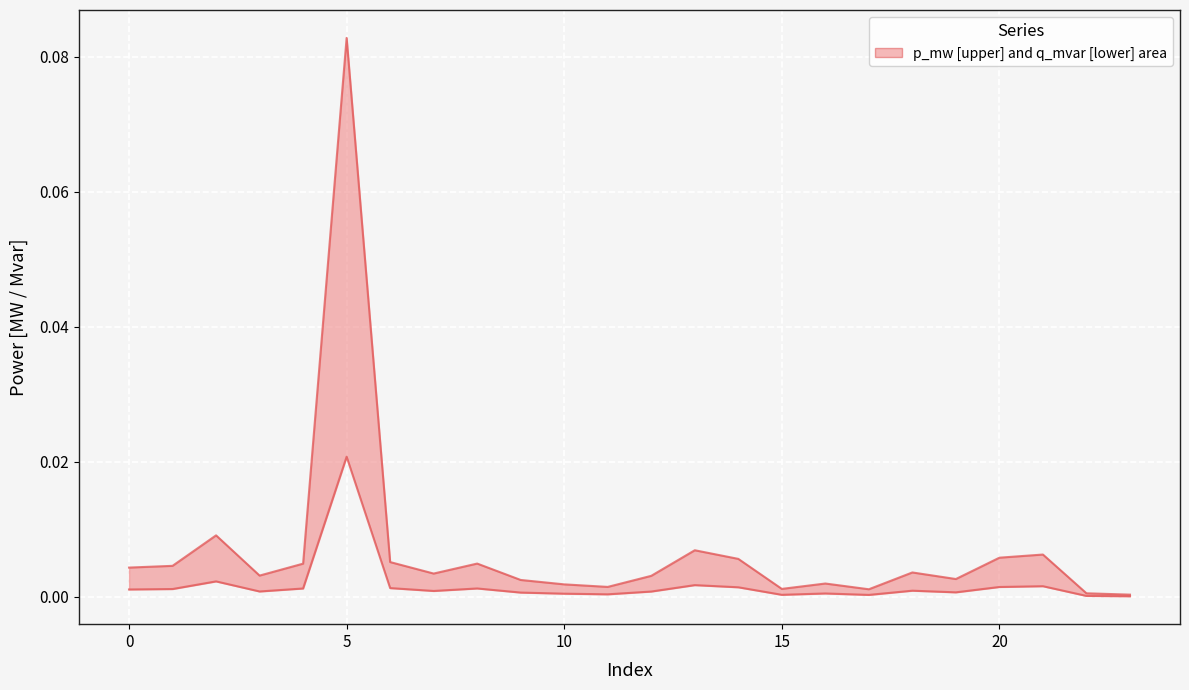

Reading right to left, list all the values displayed in this chart.

p_mw: 0.0	0.0	0.0	0.0	0.0	0.0	0.0	0.0	0.0	0.0	0.0	0.0	0.0	0.0	0.0	0.0	0.0	0.0	0.1	0.0	0.0	0.0	0.0	0.0
q_mvar: 0.0	0.0	0.0	0.0	0.0	0.0	0.0	0.0	0.0	0.0	0.0	0.0	0.0	0.0	0.0	0.0	0.0	0.0	0.0	0.0	0.0	0.0	0.0	0.0